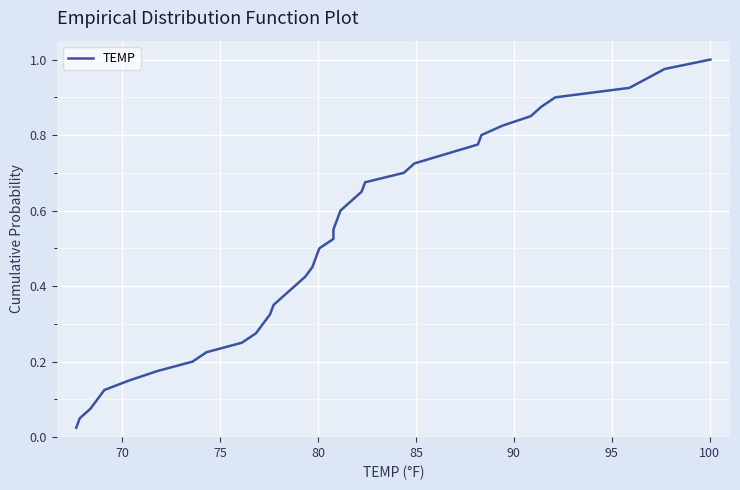

Reading right to left, transcribe all the data shown in this chart.

1.0	1.0	0.9	0.9	0.9	0.9	0.8	0.8	0.8	0.8	0.8	0.7	0.7	0.7	0.7	0.6	0.6	0.6	0.6	0.5	0.5	0.5	0.5	0.4	0.4	0.4	0.3	0.3	0.3	0.3	0.2	0.2	0.2	0.2	0.1	0.1	0.1	0.1	0.1	0.0